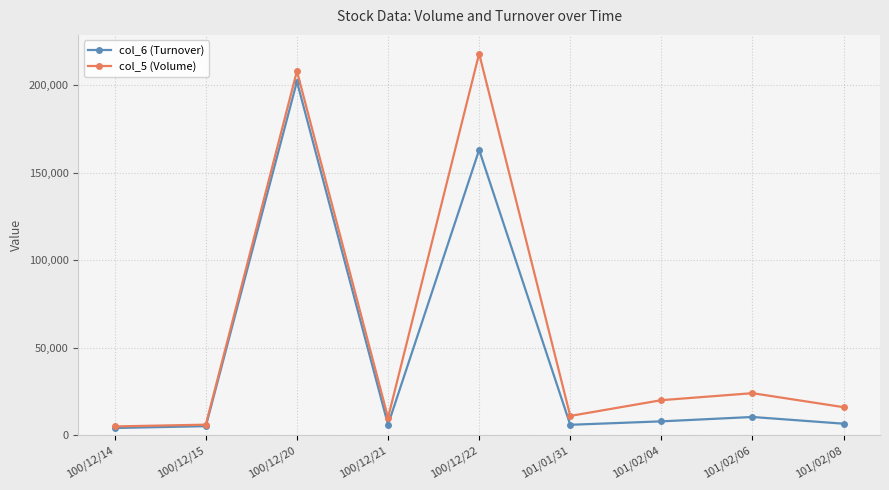

How many data points does each series have?

9